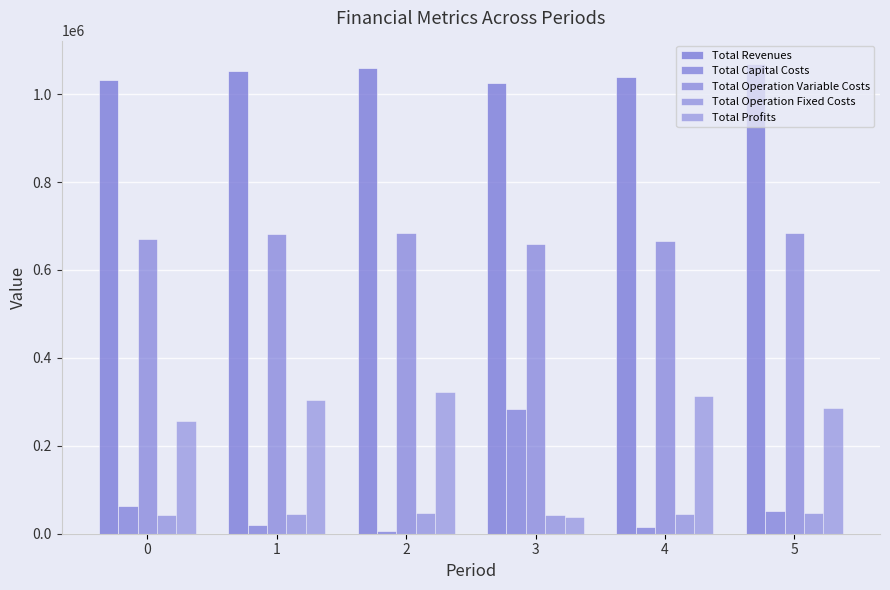

Which series has the largest range (max minus min)?

Total Profits